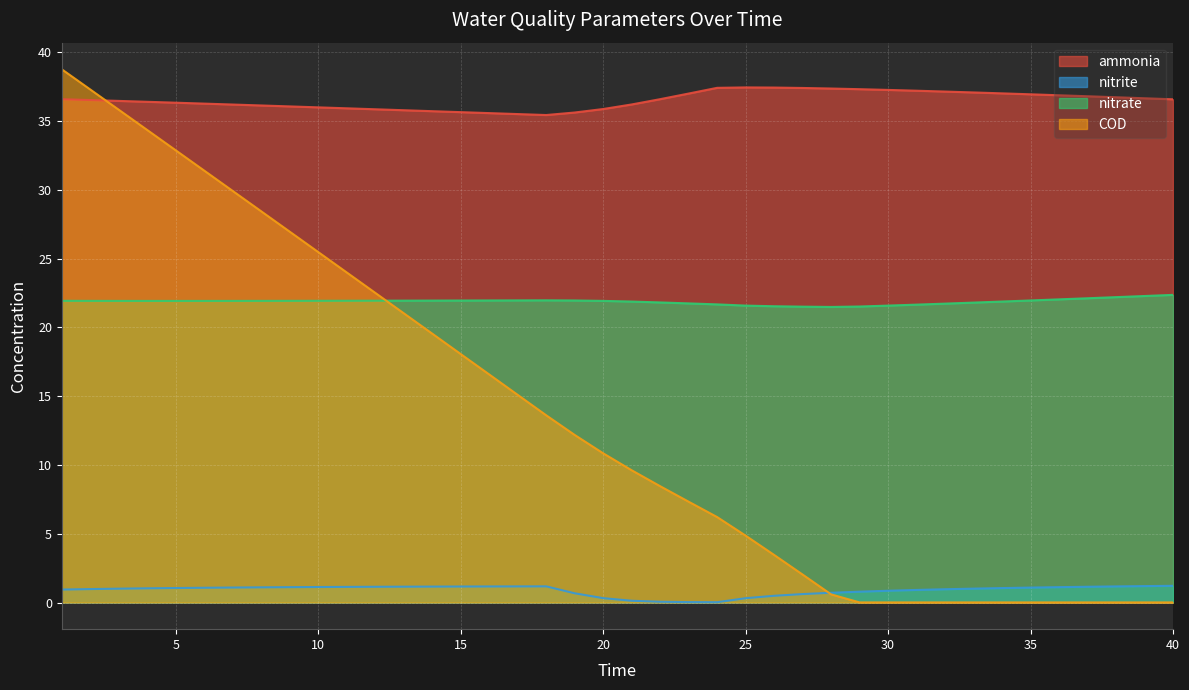

What is the value of the nitrite point at the 32nd from the left?

1.0